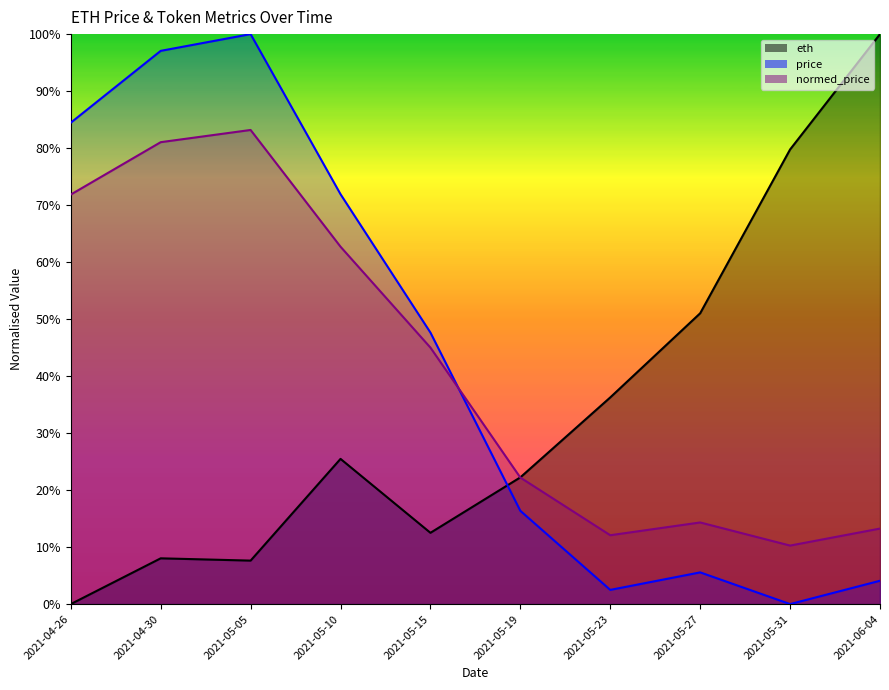

Which label corresponds to the largest value in the chart?

2021-06-04